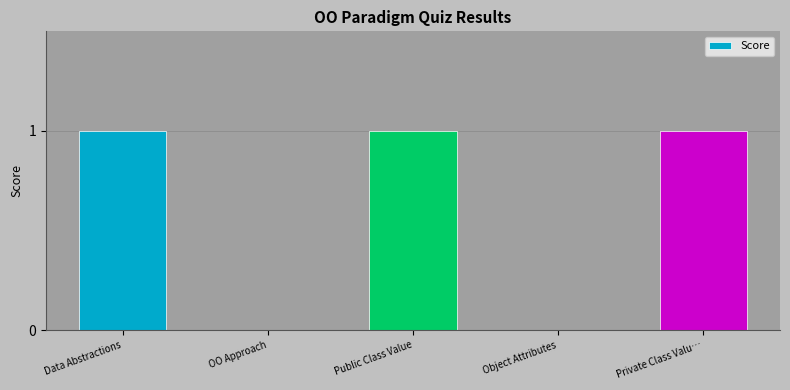

What is the sum of all values?

3